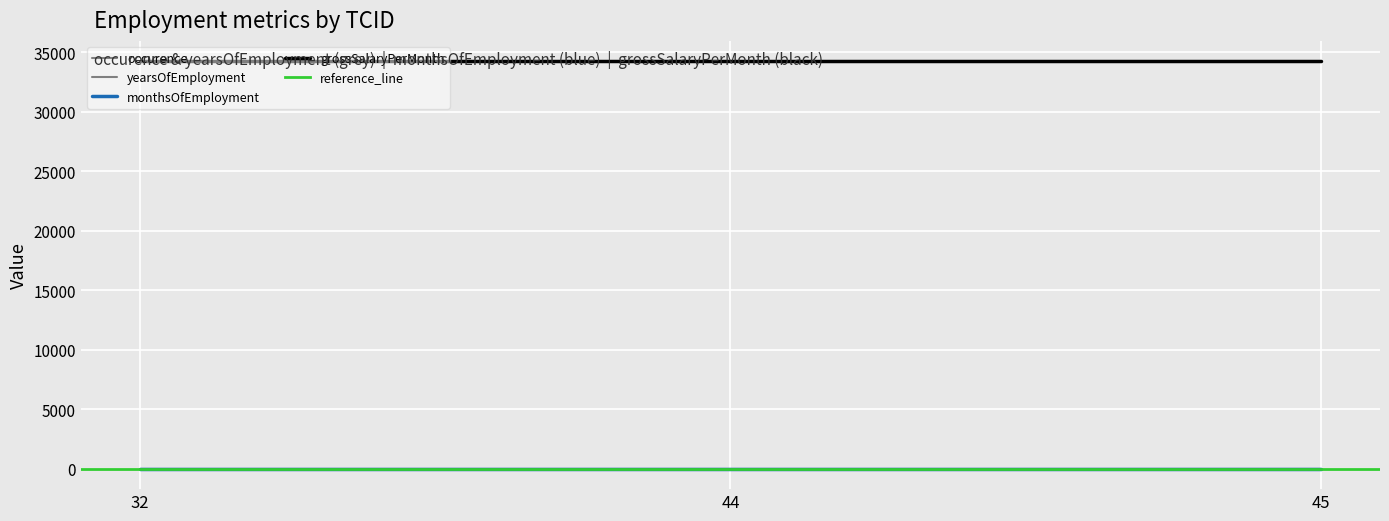

Rank the series at 32 from highest to lowest value.

grossSalaryPerMonth, monthsOfEmployment, yearsOfEmployment, occurence